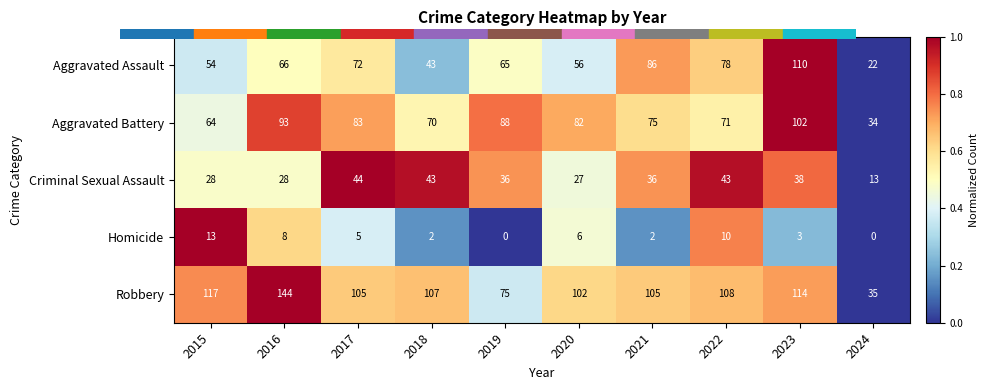

Is it true that Homicide equals 7 at 2017?

False